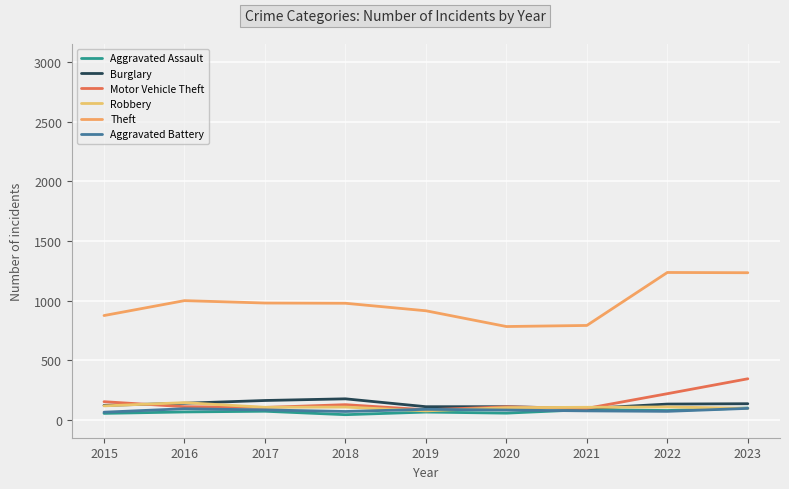

Which series ends up on top after the final intersection of Motor Vehicle Theft and Aggravated Battery?

Motor Vehicle Theft